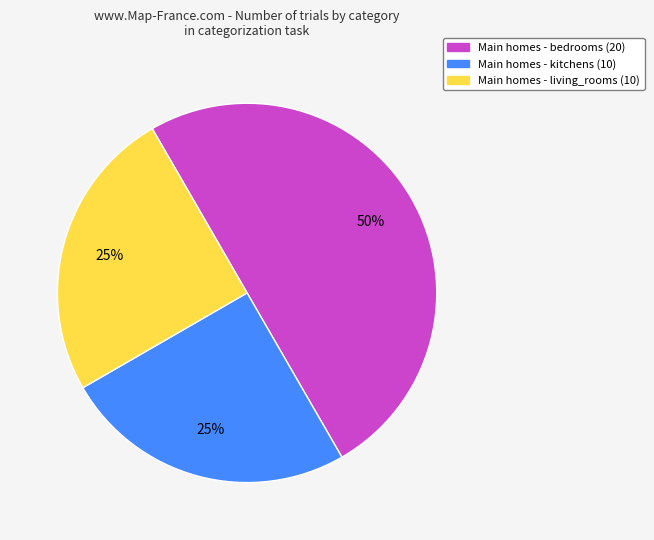

To the nearest percent, what is the difference between the largest and smallest slice percentages?

25%